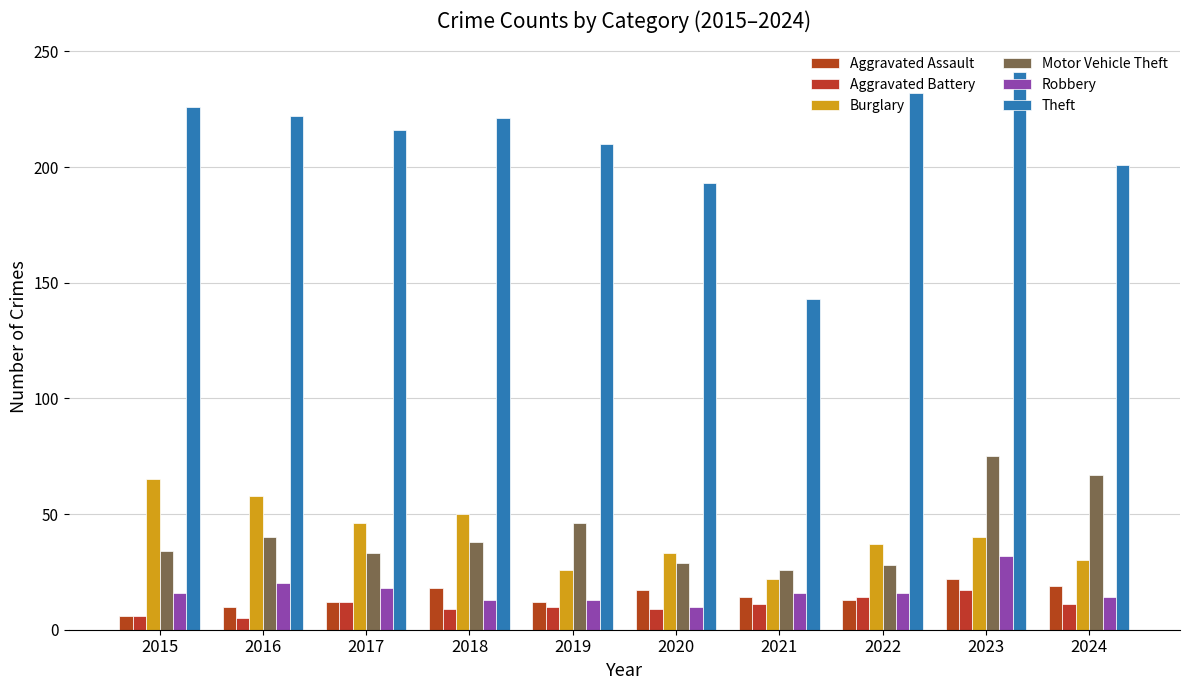

The value of Robbery at 2020 is 2. True or false?

False